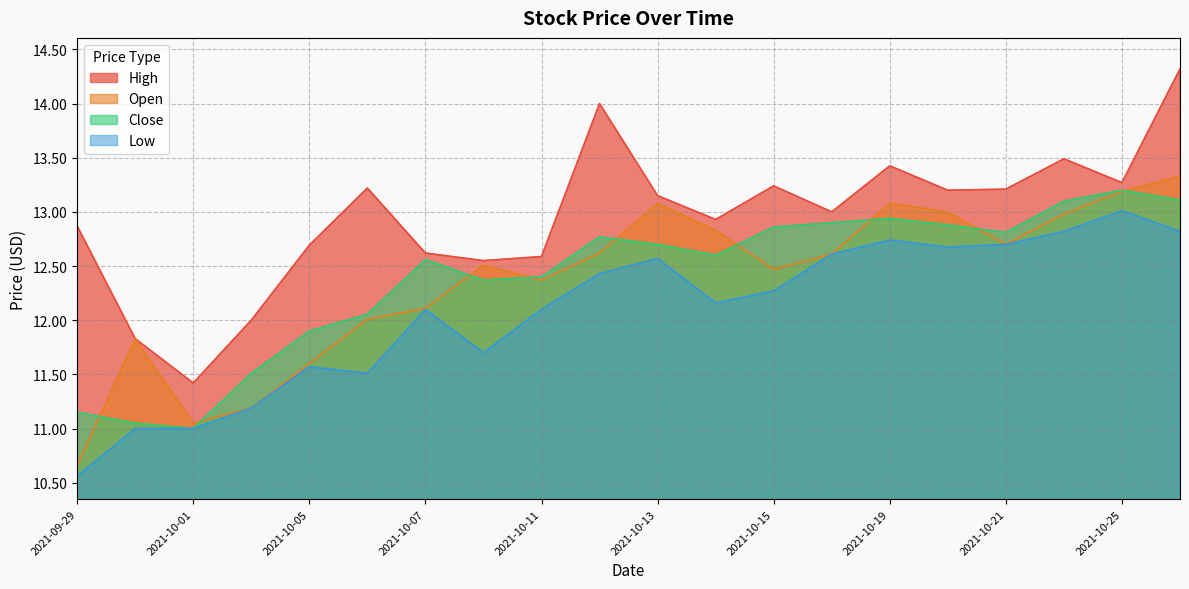

How many data points in Close are above 12?

15